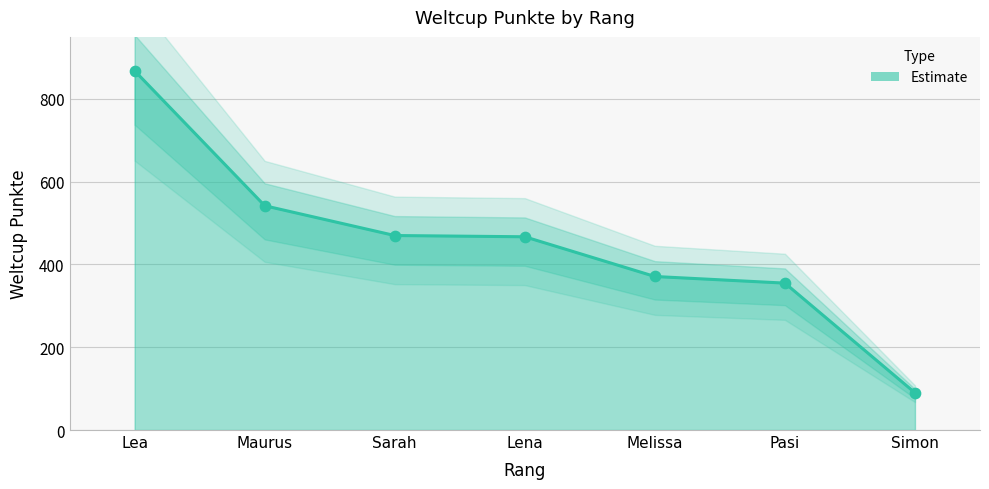

Approximately how many times larger is the value at Melissa compared to Simon?

4.1